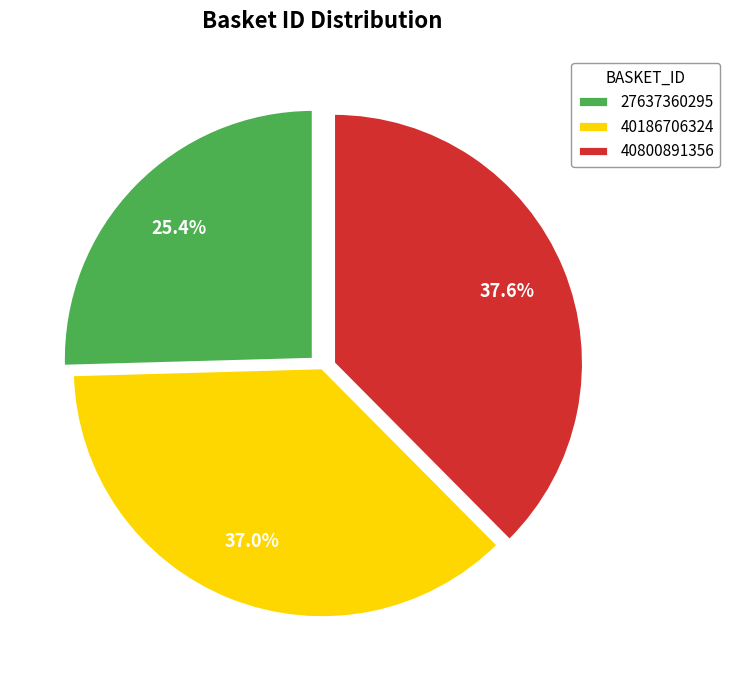

Is it true that 27637360295 is 19% of the pie?

False